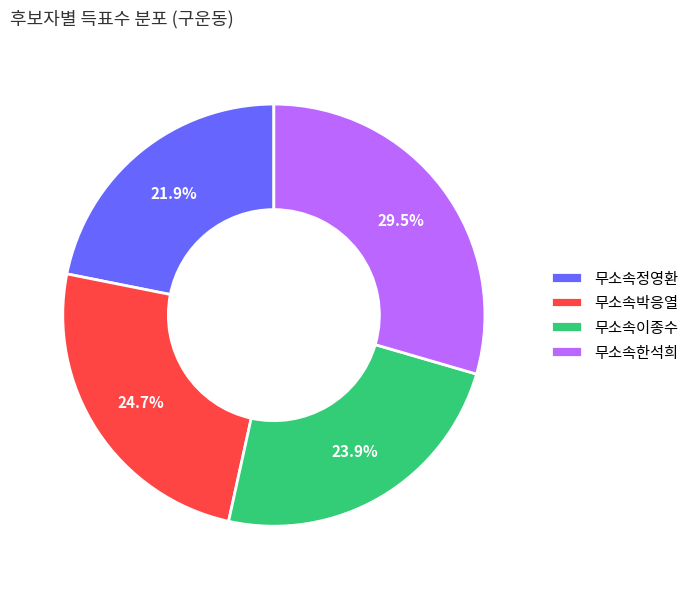

Does any single category account for the majority?

No